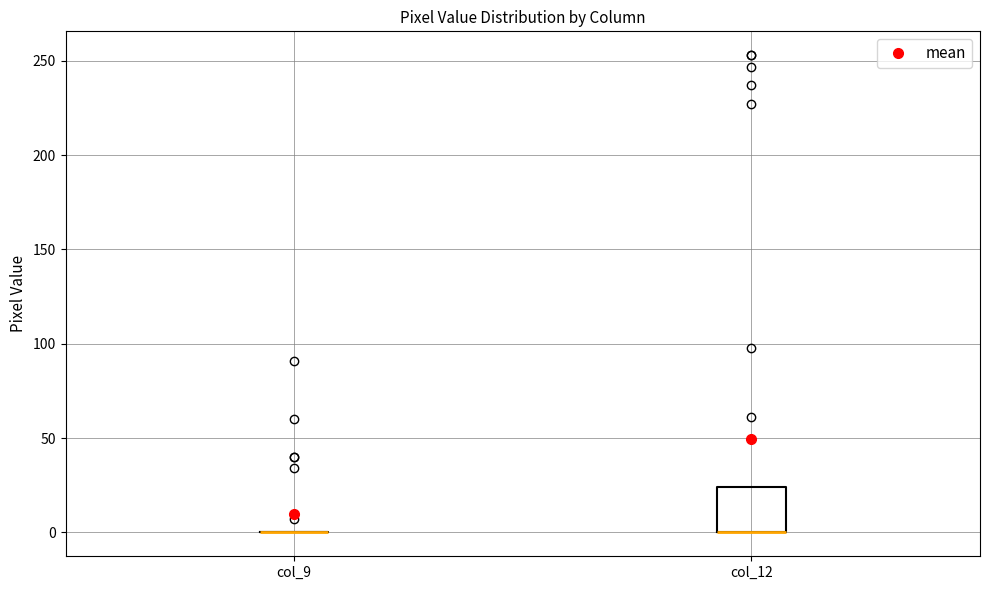

Reading left to right, transcribe this box plot: for each box, give where its median line is, the range the box spans, and where its two whiskers end, as read against the y-axis. The values are not printed on the chart, so give them approximately, as read against the axis.

col_9: box collapsed to a line at 0, whiskers 0 to 0
col_12: median 0 (drawn on the box's lower edge), box 0 to 25, whiskers 0 to 25